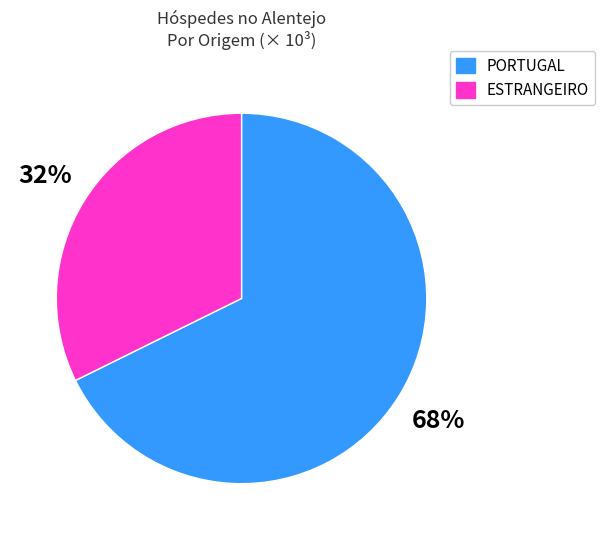

Is PORTUGAL the majority of the pie?

Yes